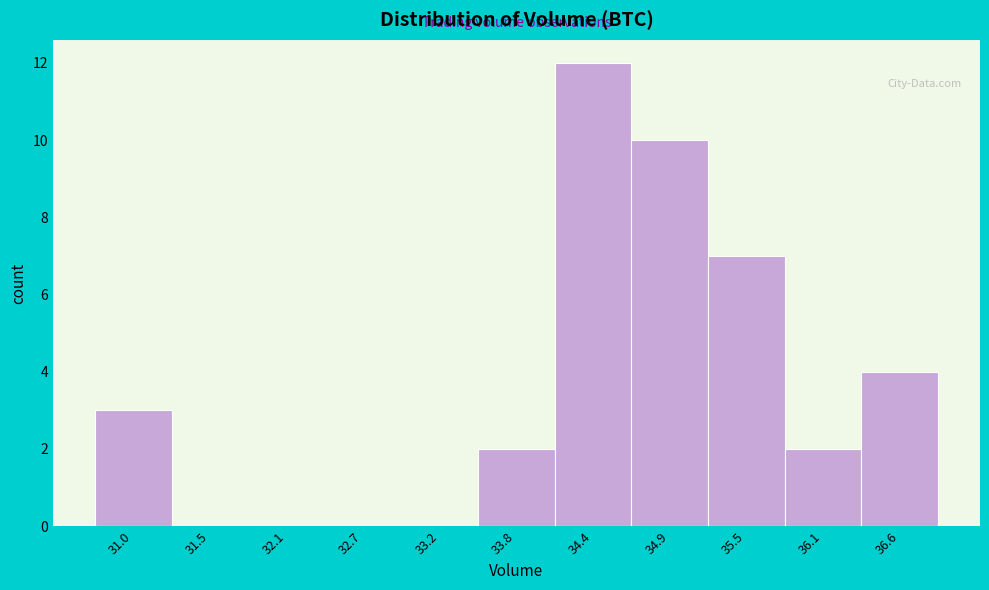

Reading left to right, list every bar in this chart as the range it spans on the x-axis followed by its height. Neither the bar edges nor the heights are printed on the chart, so give them approximately, as read against the axes.

30.7 to 31.3: 3
31.3 to 31.8: 0
31.8 to 32.4: 0
32.4 to 32.9: 0
32.9 to 33.5: 0
33.5 to 34.1: 2
34.1 to 34.6: 12
34.6 to 35.2: 10
35.2 to 35.8: 7
35.8 to 36.3: 2
36.3 to 36.9: 4